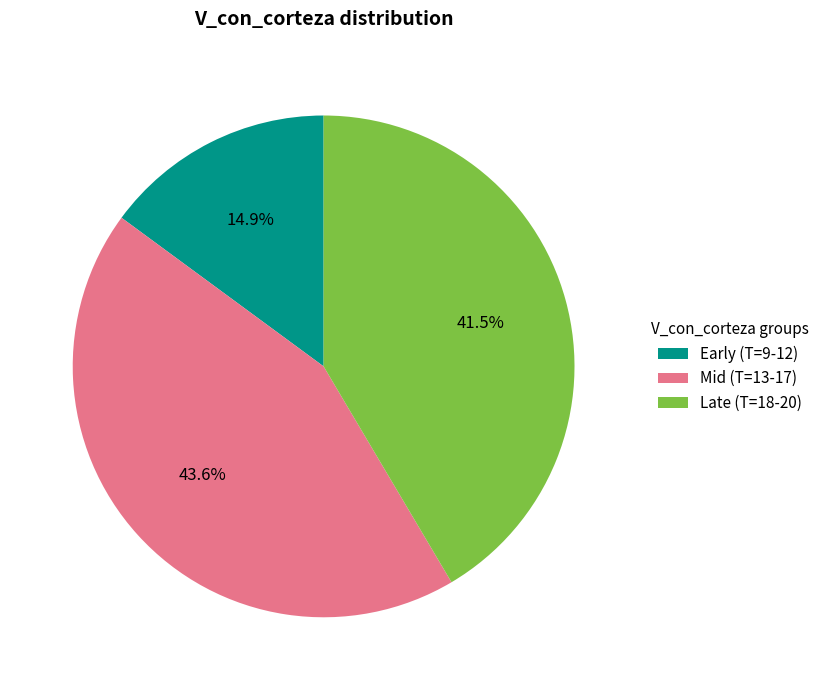

What portion of the pie excludes Mid (T=13-17)?

56.4%